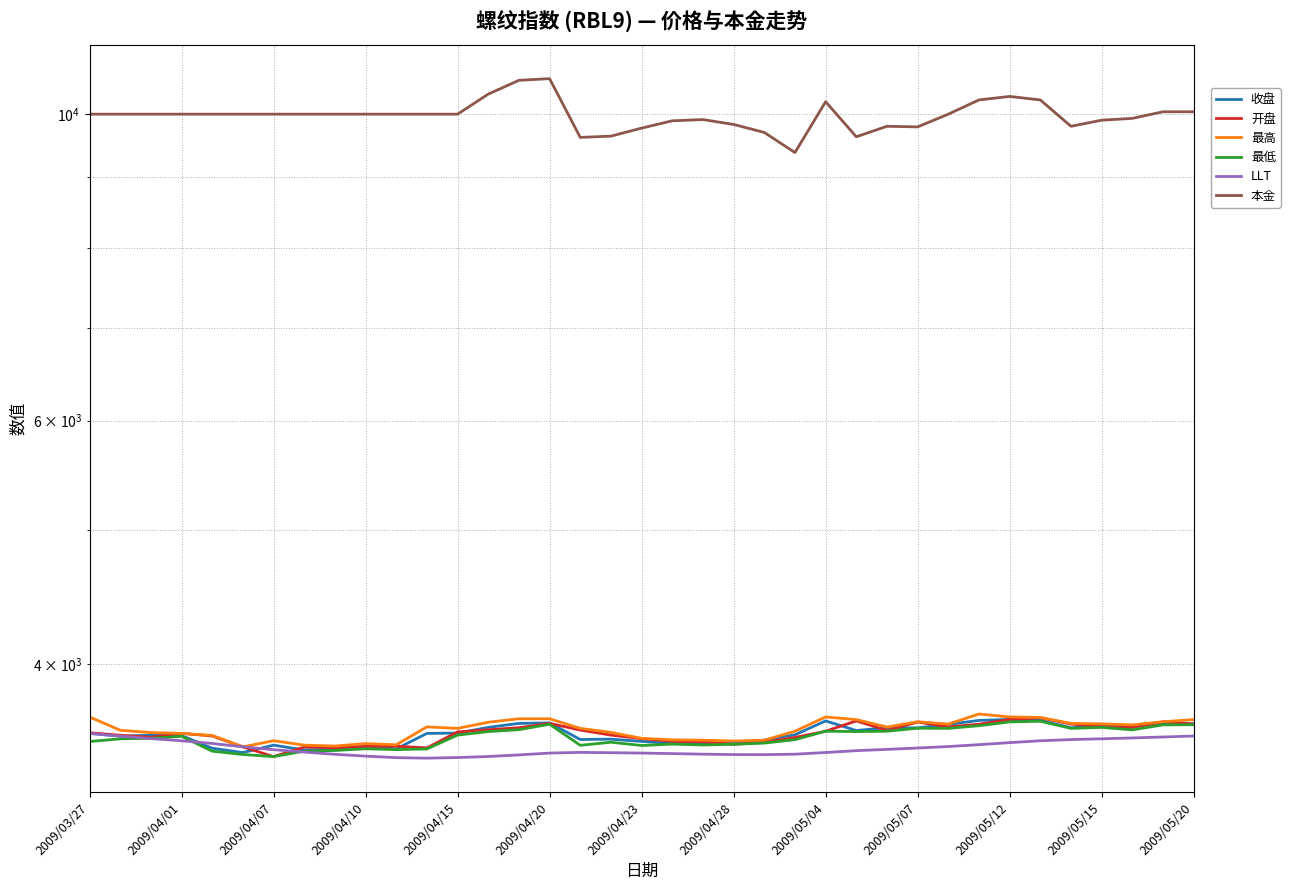

Rank the series at 32 from highest to lowest value.

本金, 最高, 开盘, 收盘, 最低, LLT